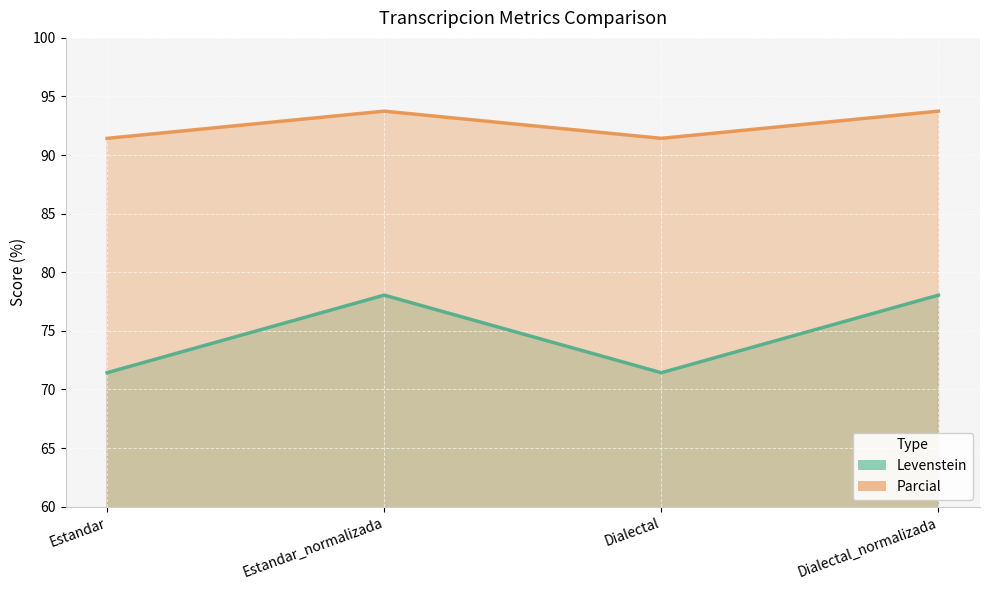

At which category is the sum across all series the highest?

Estandar_normalizada